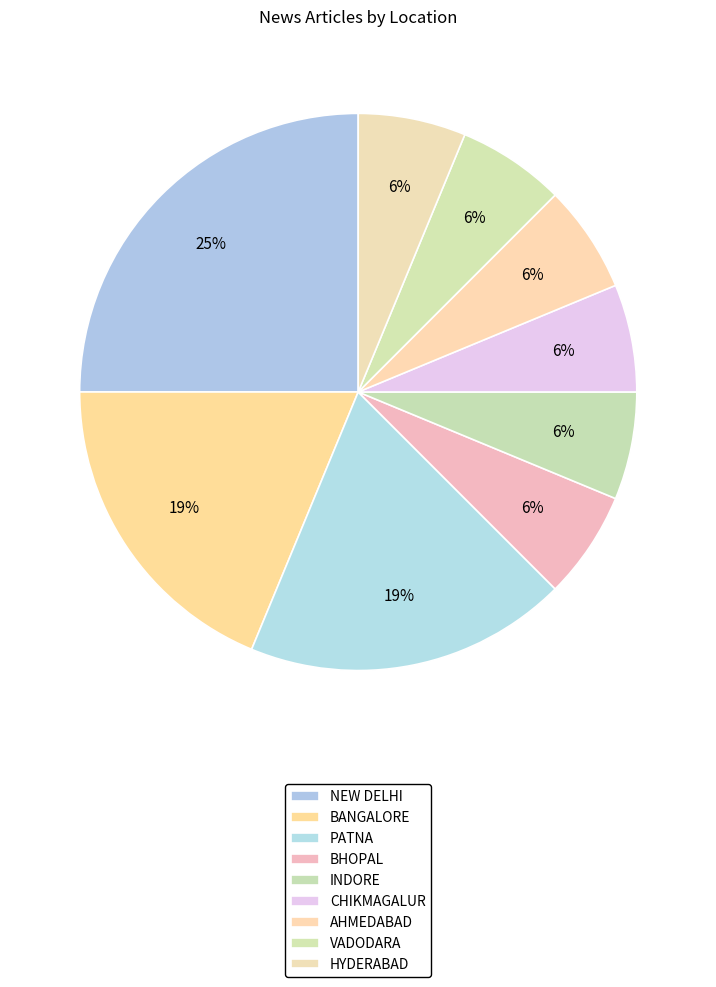

True or false: VADODARA accounts for 16% of the total.

False